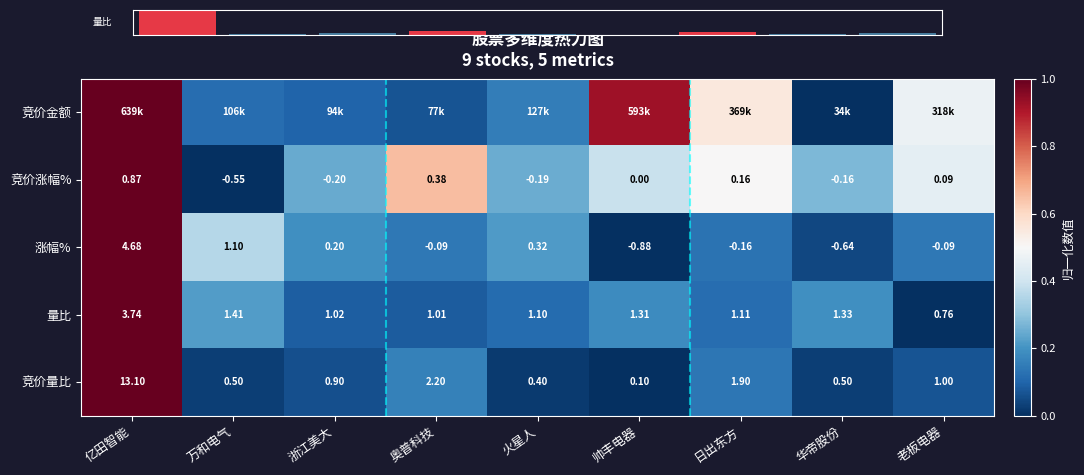

Where is 竞价涨幅% nearest to the value 0?

帅丰电器